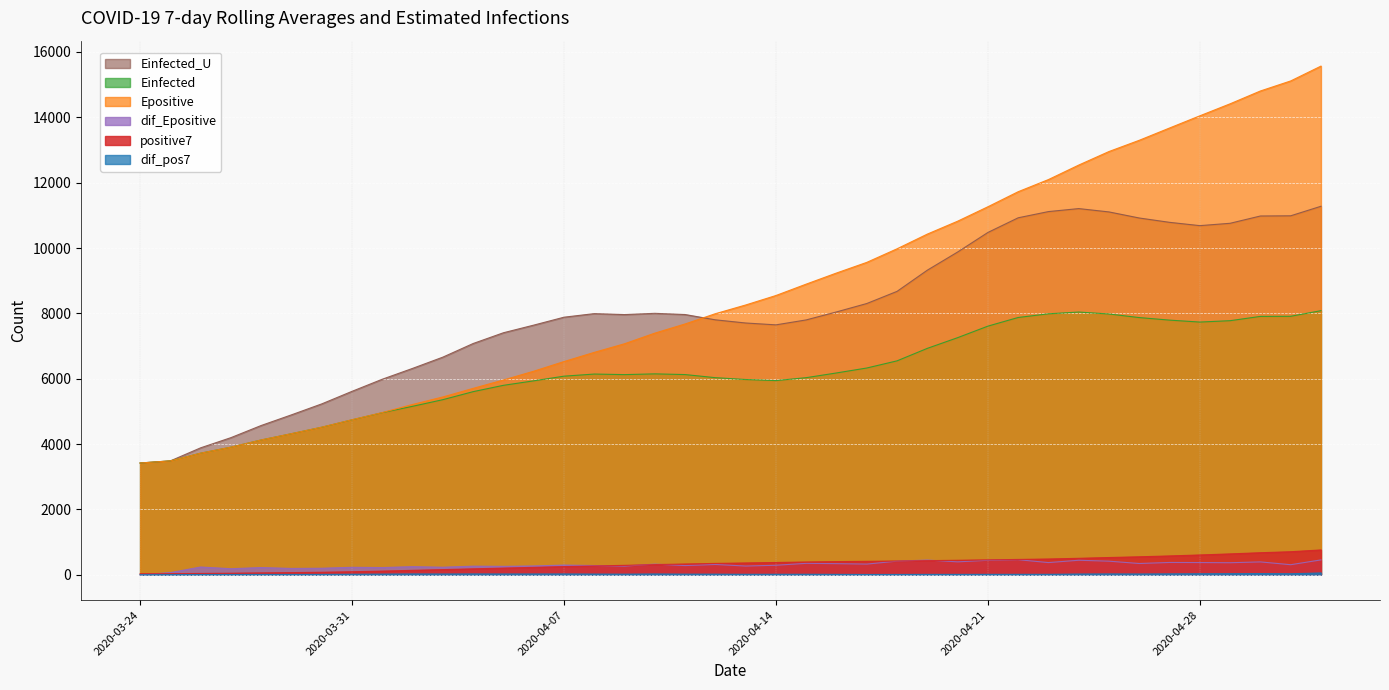

What is the value of the Epositive point at the 14th from the left?

6229.3